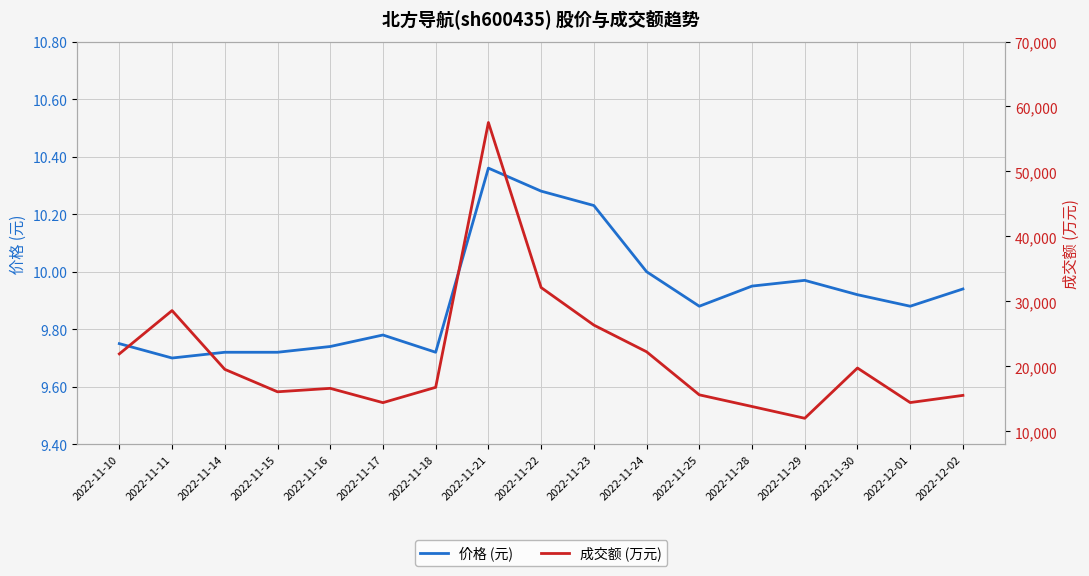

What is the difference between the 价格 (元) values at 2022-11-18 and 2022-11-22?

0.6